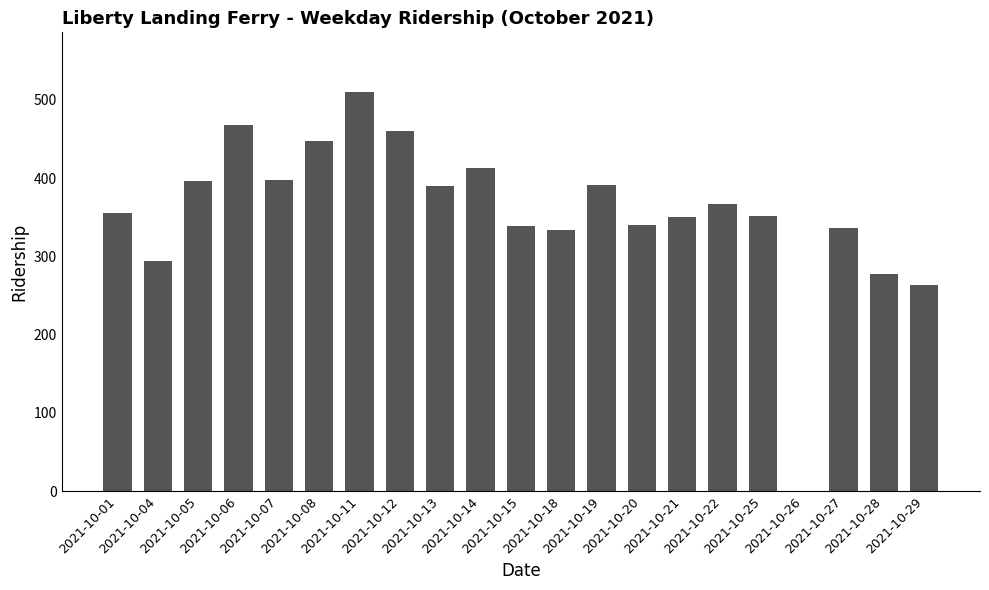

What is the difference between the values at 2021-10-07 and 2021-10-11?

112